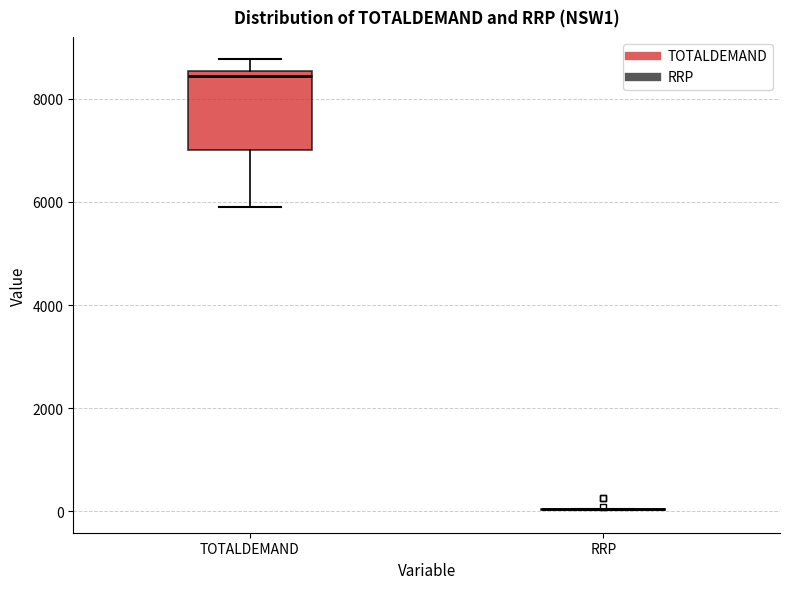

Reading left to right, read every box against the y-axis: the position of its median line, the range the box covers, and the ends of its whiskers. The values are not printed on the chart, so give them approximately, as read against the axis.

TOTALDEMAND: median 8400, box 7000 to 8600, whiskers 5800 to 8800
RRP: box collapsed to a line at 0, whiskers 0 to 0